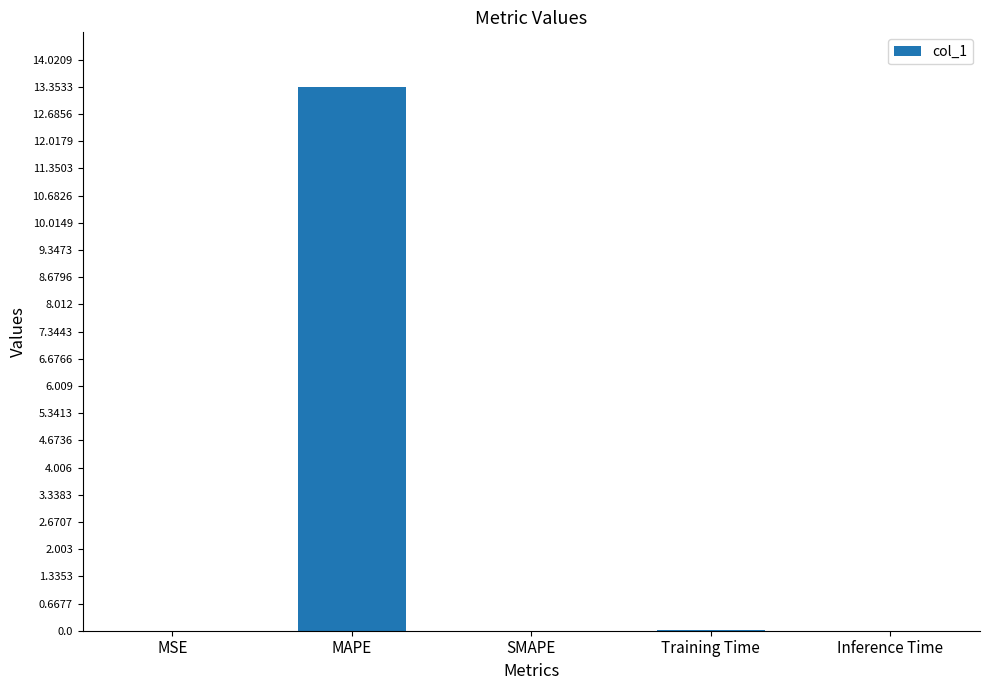

What is the greatest value displayed?

13.4